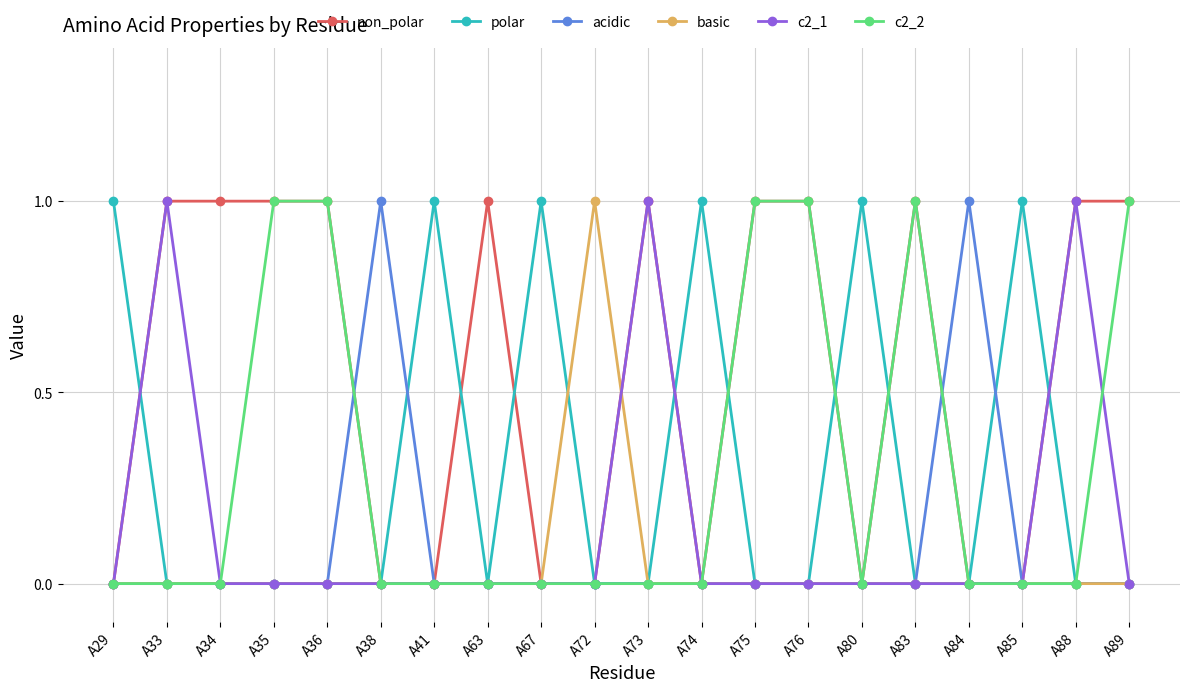

Reading right to left, what are all the values shown in this chart?

non_polar: 1	1	0	0	1	0	1	1	0	1	0	0	1	0	0	1	1	1	1	0
polar: 0	0	1	0	0	1	0	0	1	0	0	1	0	1	0	0	0	0	0	1
acidic: 0	0	0	1	0	0	0	0	0	0	0	0	0	0	1	0	0	0	0	0
basic: 0	0	0	0	0	0	0	0	0	0	1	0	0	0	0	0	0	0	0	0
c2_1: 0	1	0	0	0	0	0	0	0	1	0	0	0	0	0	0	0	0	1	0
c2_2: 1	0	0	0	1	0	1	1	0	0	0	0	0	0	0	1	1	0	0	0